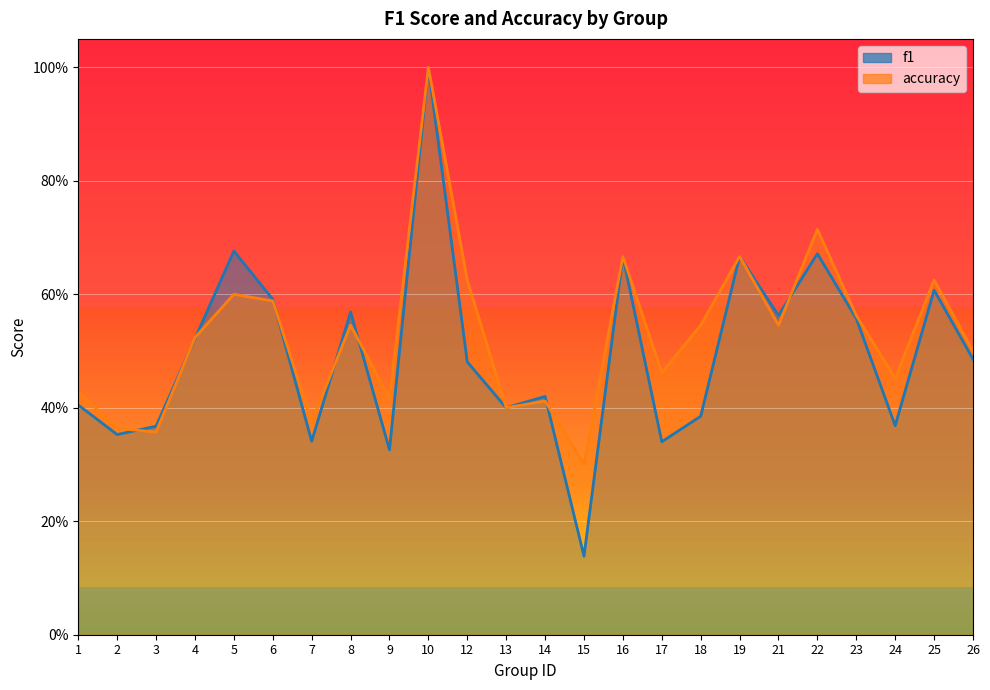

What is the value of the f1 point at the 9th from the left?

0.3